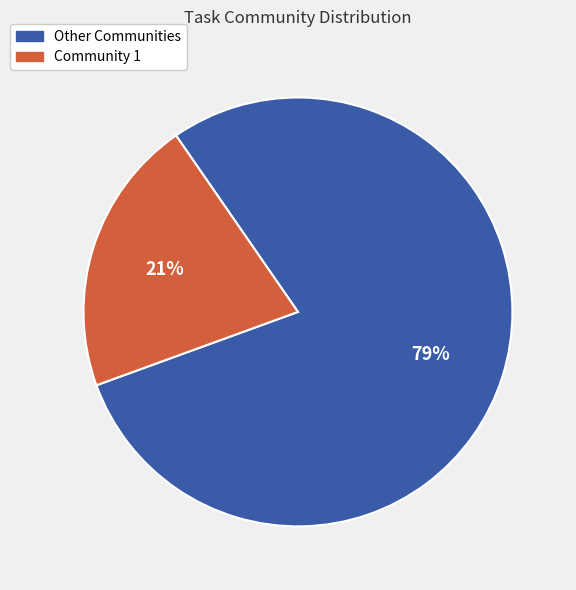

Combined, do Other Communities and Community 1 account for over 50%?

Yes